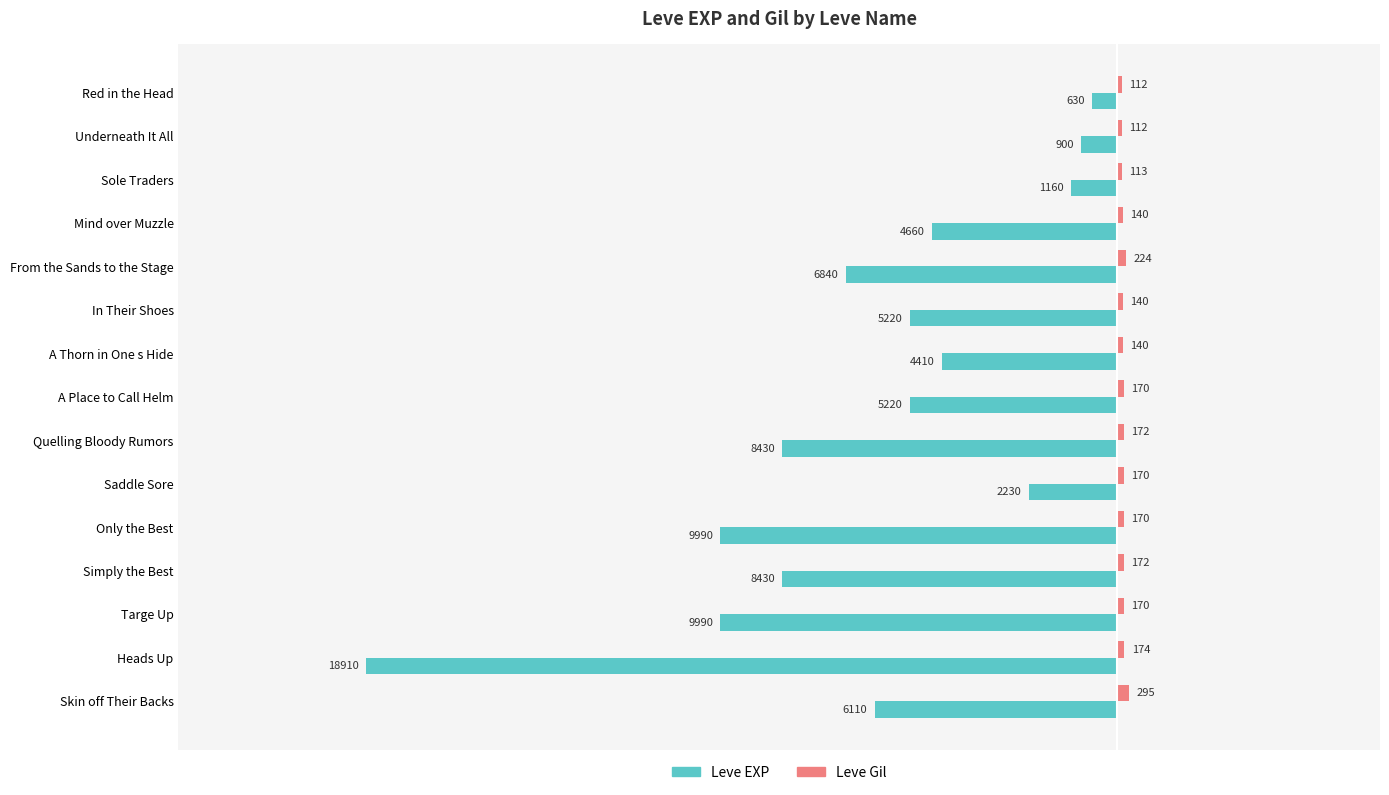

The Leve EXP series shows -630 at Red in the Head. True or false?

True